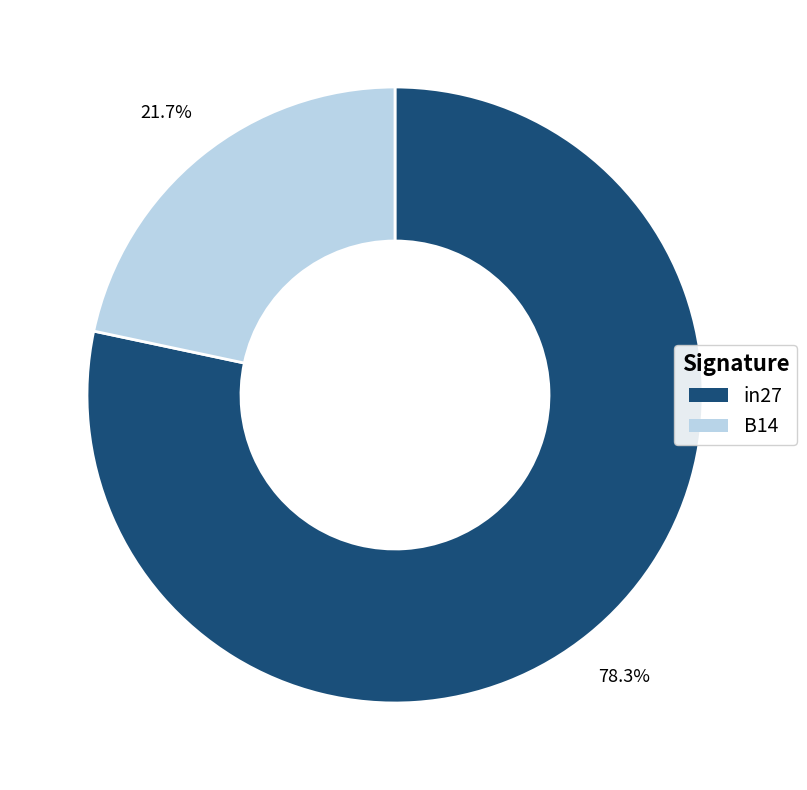

Rank the categories by value from lowest to highest.

B14, in27